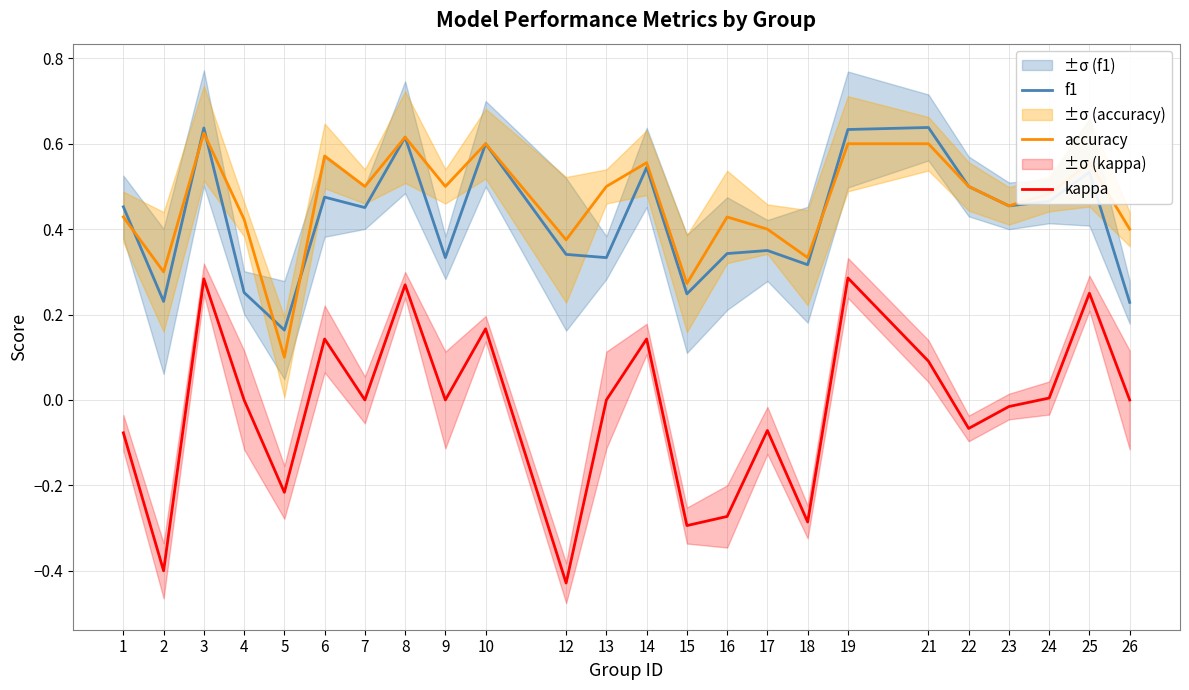

The value of accuracy at 19 is 0.3. True or false?

False